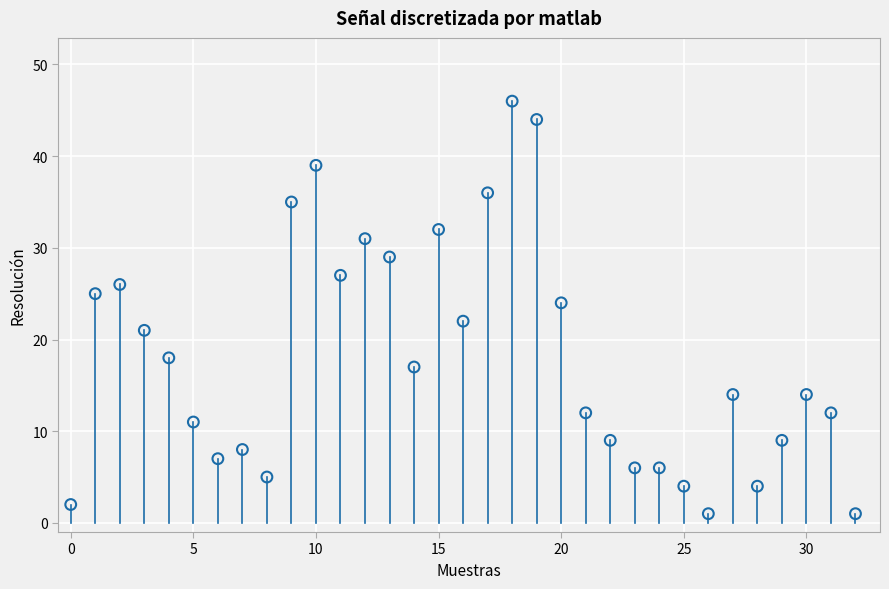

What is the range of Y values (max minus min)?

45